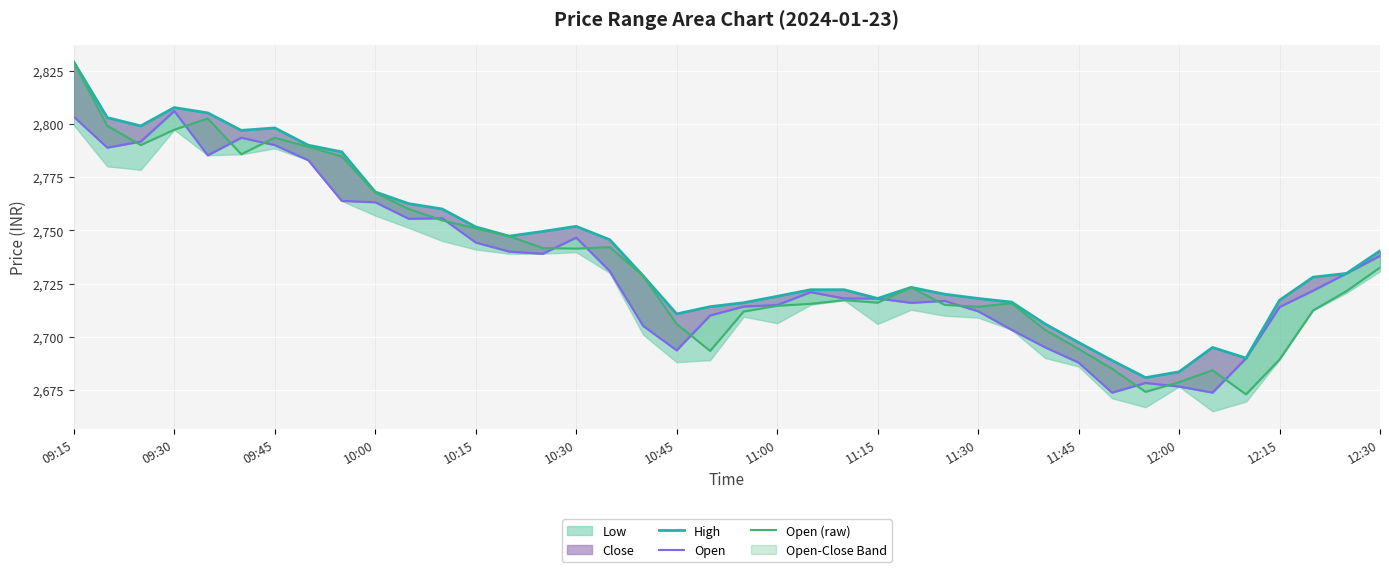

Does the chart display data point markers on the line(s)?

No